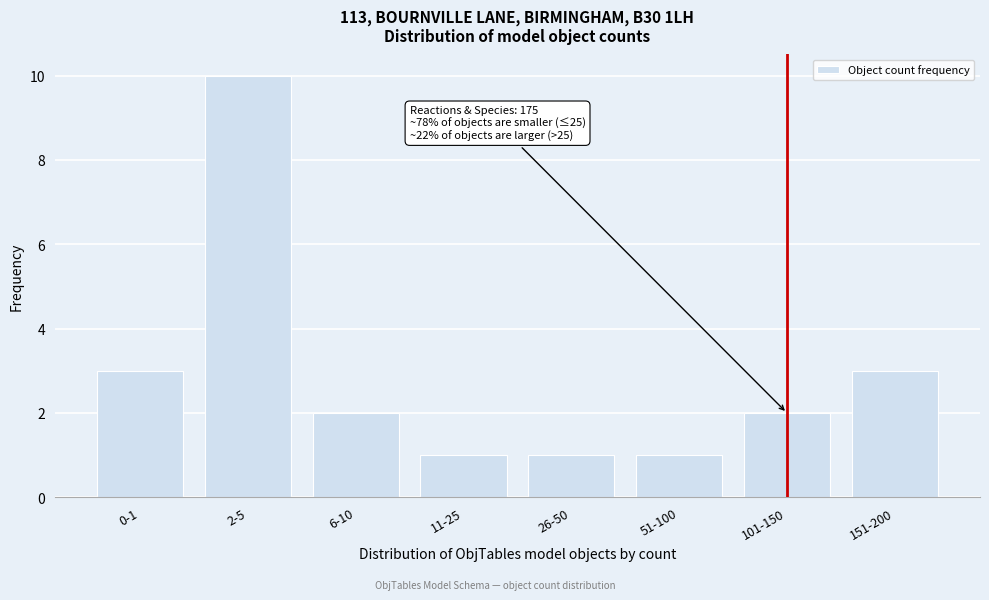

Reading right to left, extract all data points from this chart.

151-200=3	101-150=2	51-100=1	26-50=1	11-25=1	6-10=2	2-5=10	0-1=3